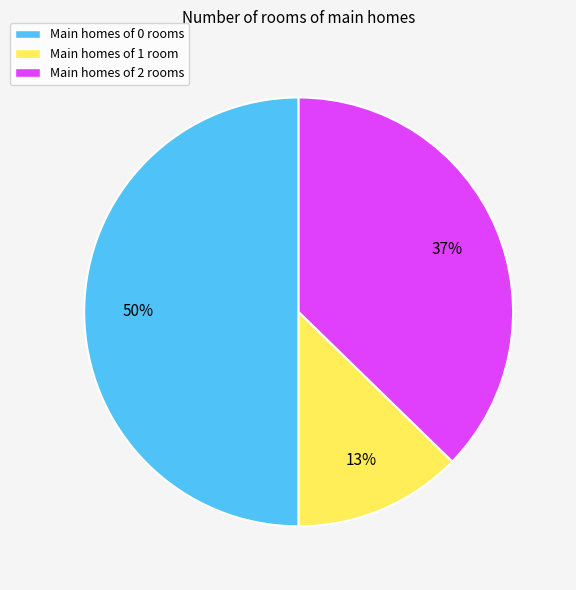

To the nearest percent, what is the difference between the largest and smallest slice percentages?

37%